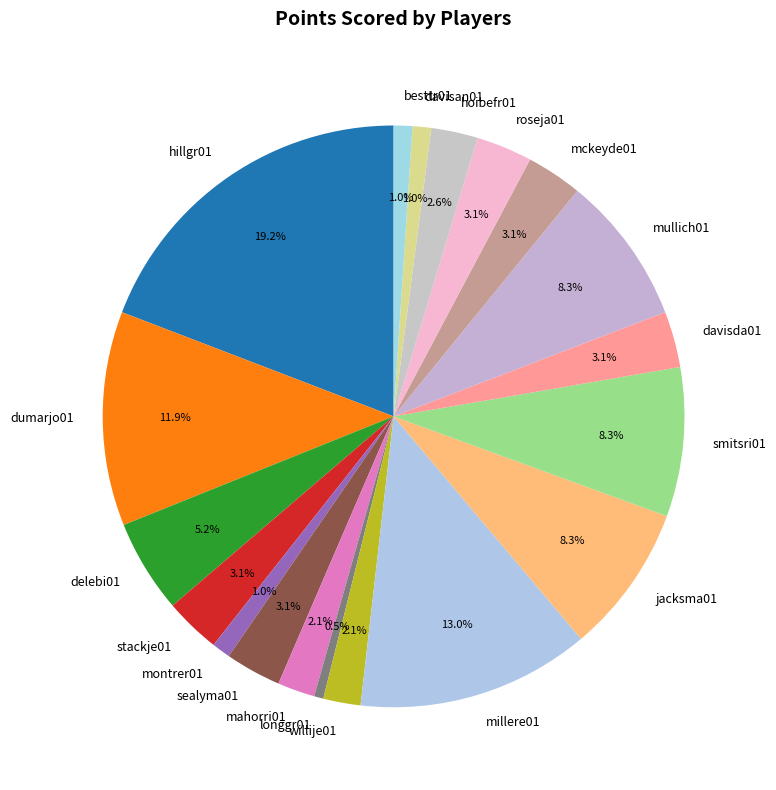

Do davisda01 and longgr01 together represent more than half of the pie?

No